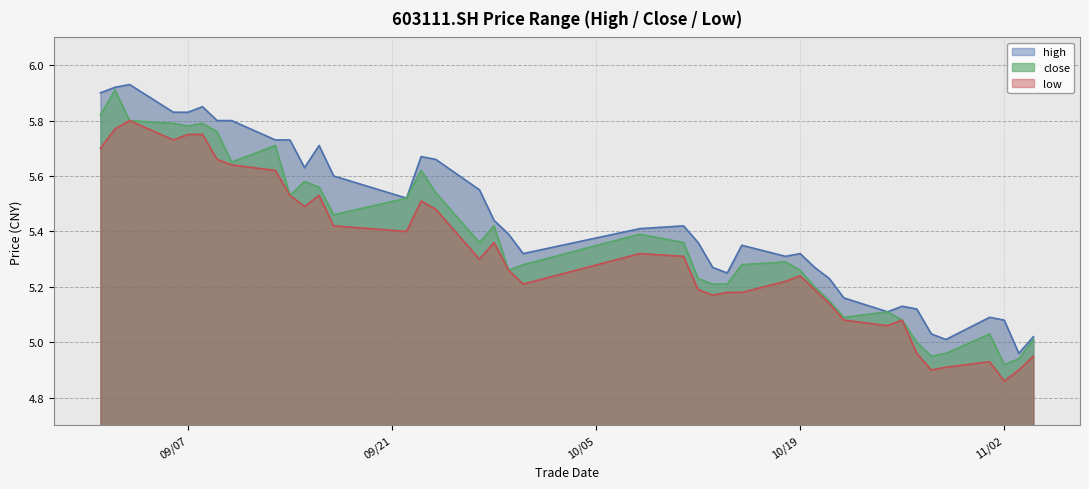

What is the difference between the maximum and second lowest values in the close series?

1.0